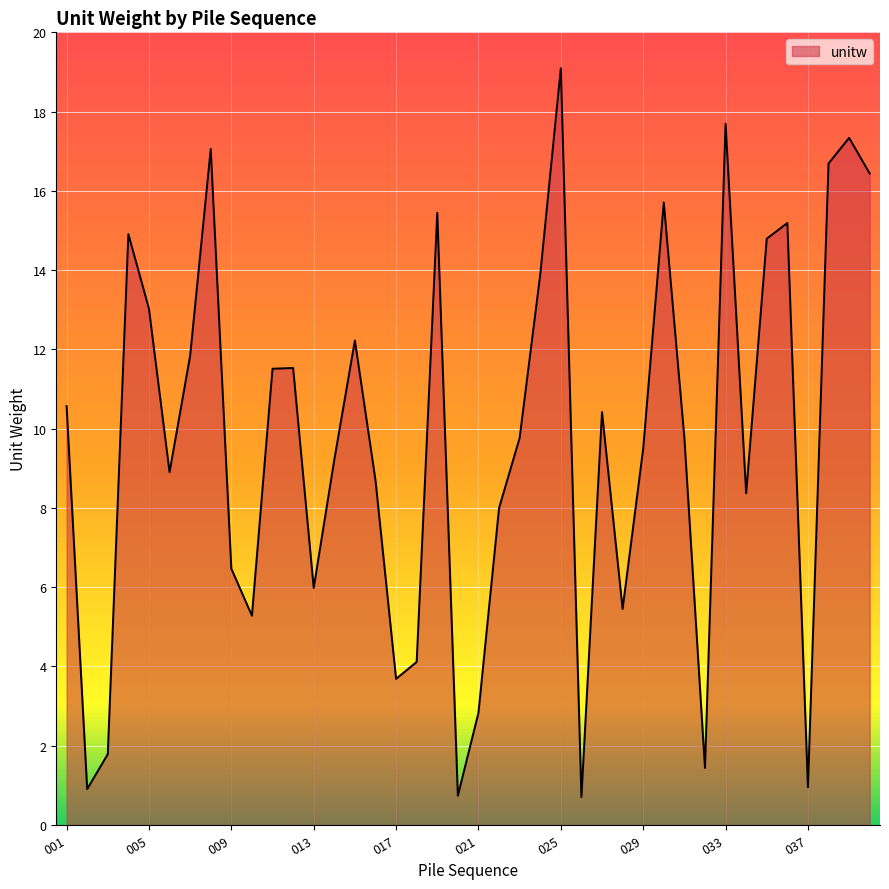

What is the minimum value shown in the chart?

0.7